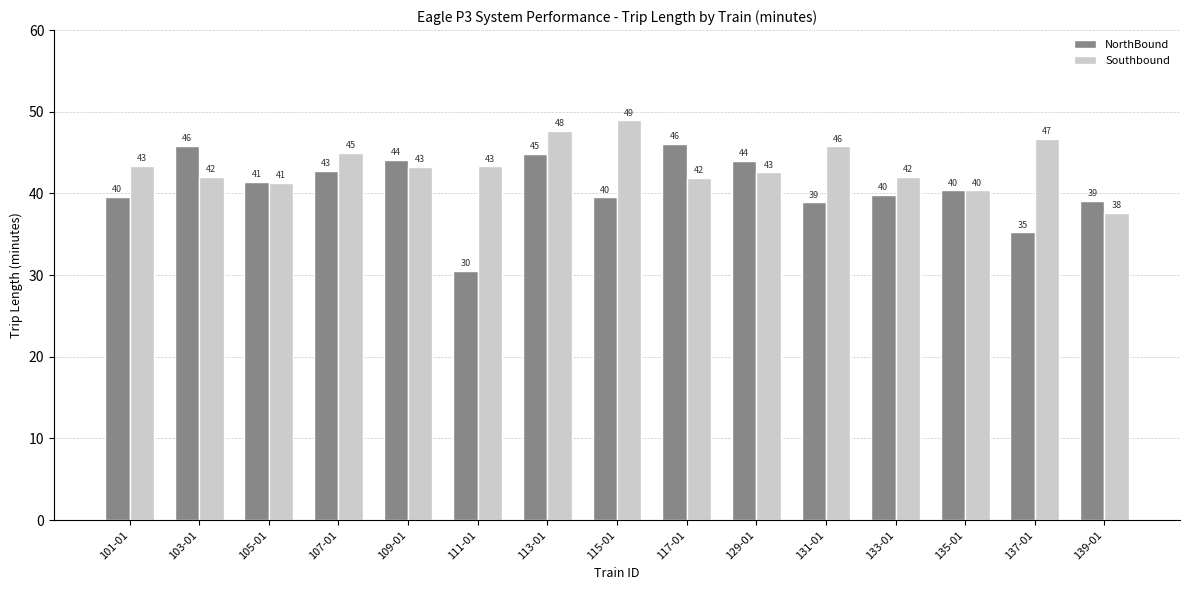

Rank the series at 113-01 from lowest to highest value.

NorthBound, Southbound